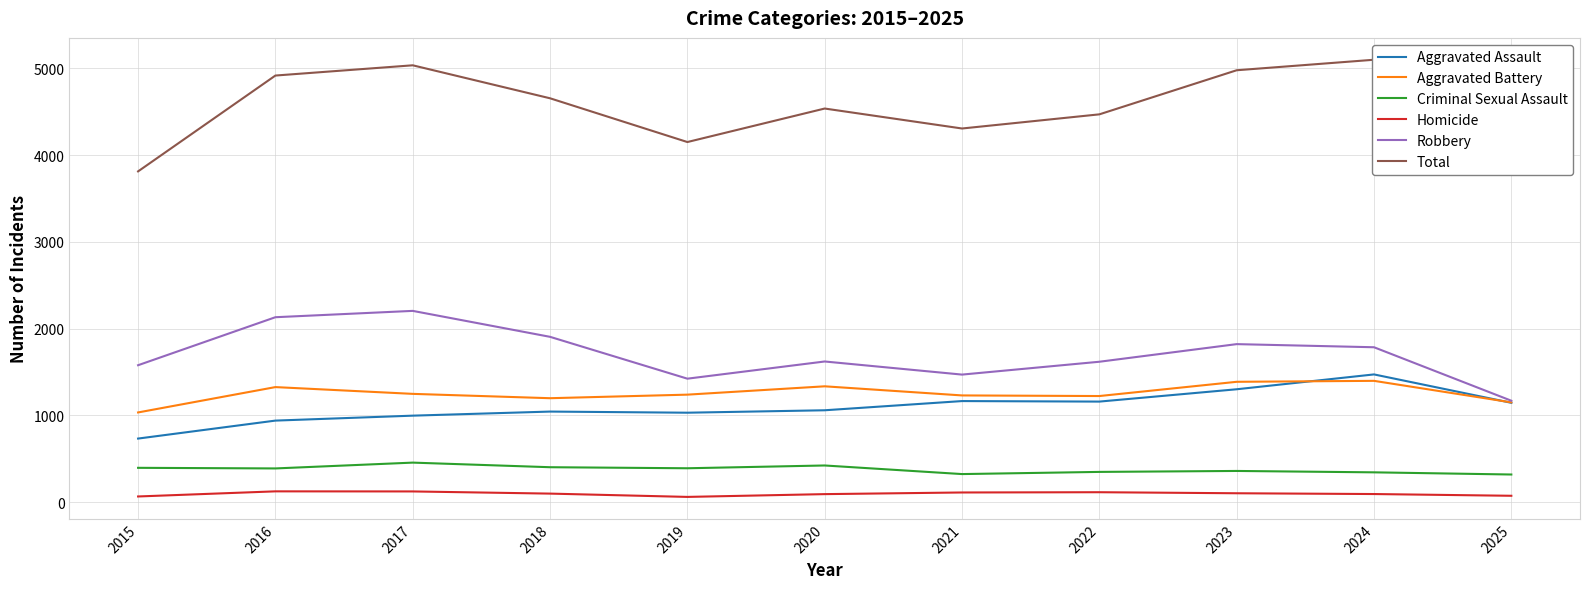

What is the difference between the maximum and minimum values in the Robbery series?

1035